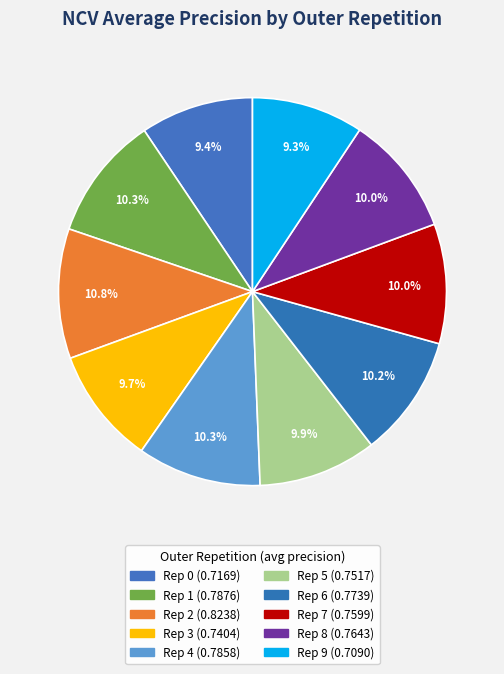

What is the smallest slice in the pie chart?

outer-repetition9